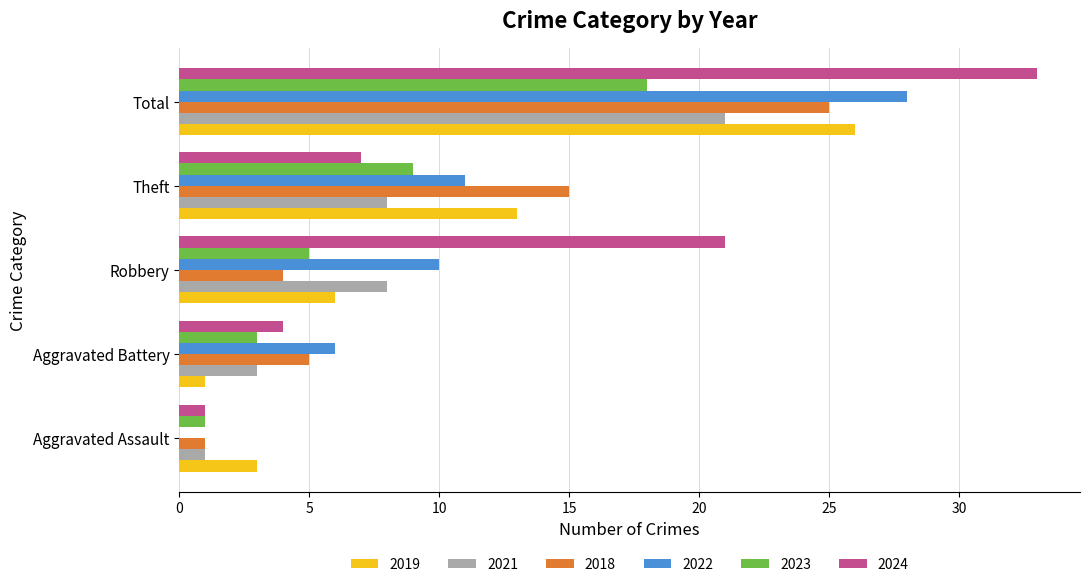

Between Robbery and Theft, which series saw the biggest shift?

2024